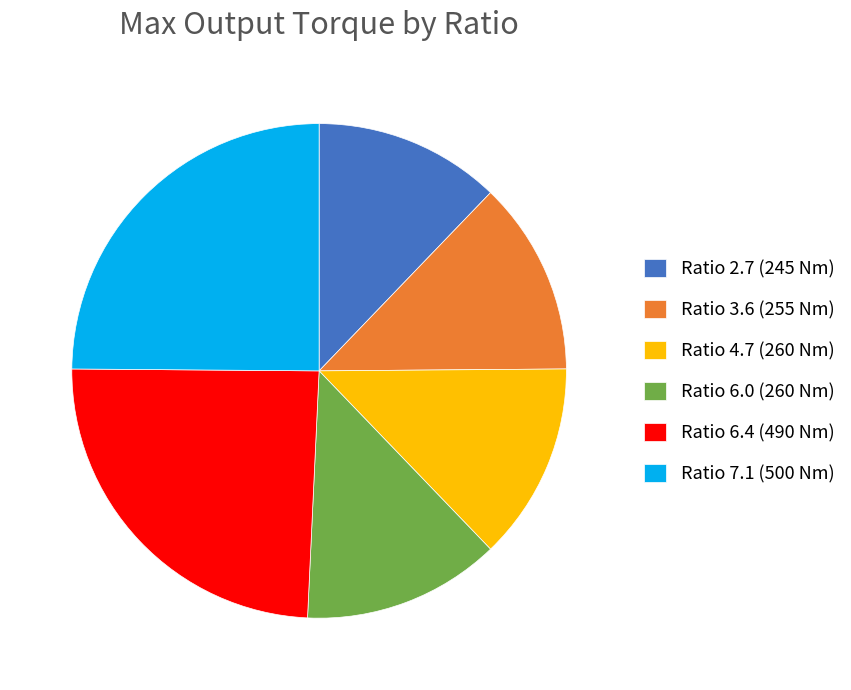

Is Ratio 6.4 (490 Nm) the majority of the pie?

No